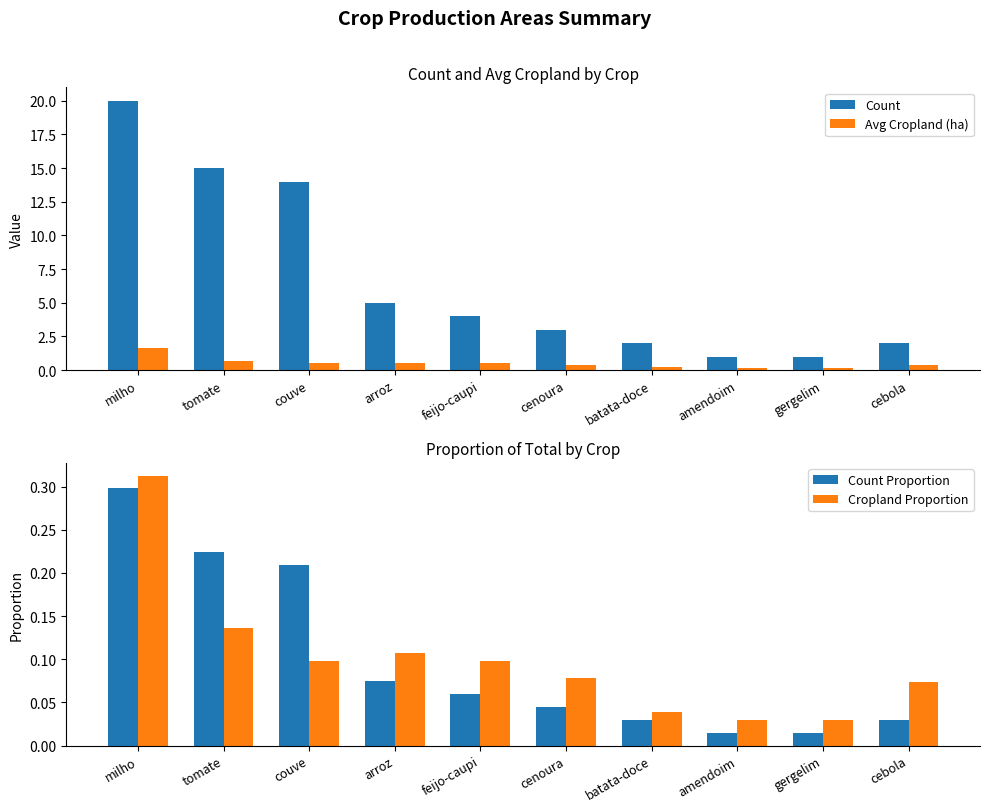

Reading right to left, extract all data points from this chart.

Count: 2.0	1.0	1.0	2.0	3.0	4.0	5.0	14.0	15.0	20.0
Avg Cropland (ha): 0.4	0.1	0.1	0.2	0.4	0.5	0.6	0.5	0.7	1.6
Count Proportion: 0.0	0.0	0.0	0.0	0.0	0.1	0.1	0.2	0.2	0.3
Cropland Proportion: 0.1	0.0	0.0	0.0	0.1	0.1	0.1	0.1	0.1	0.3